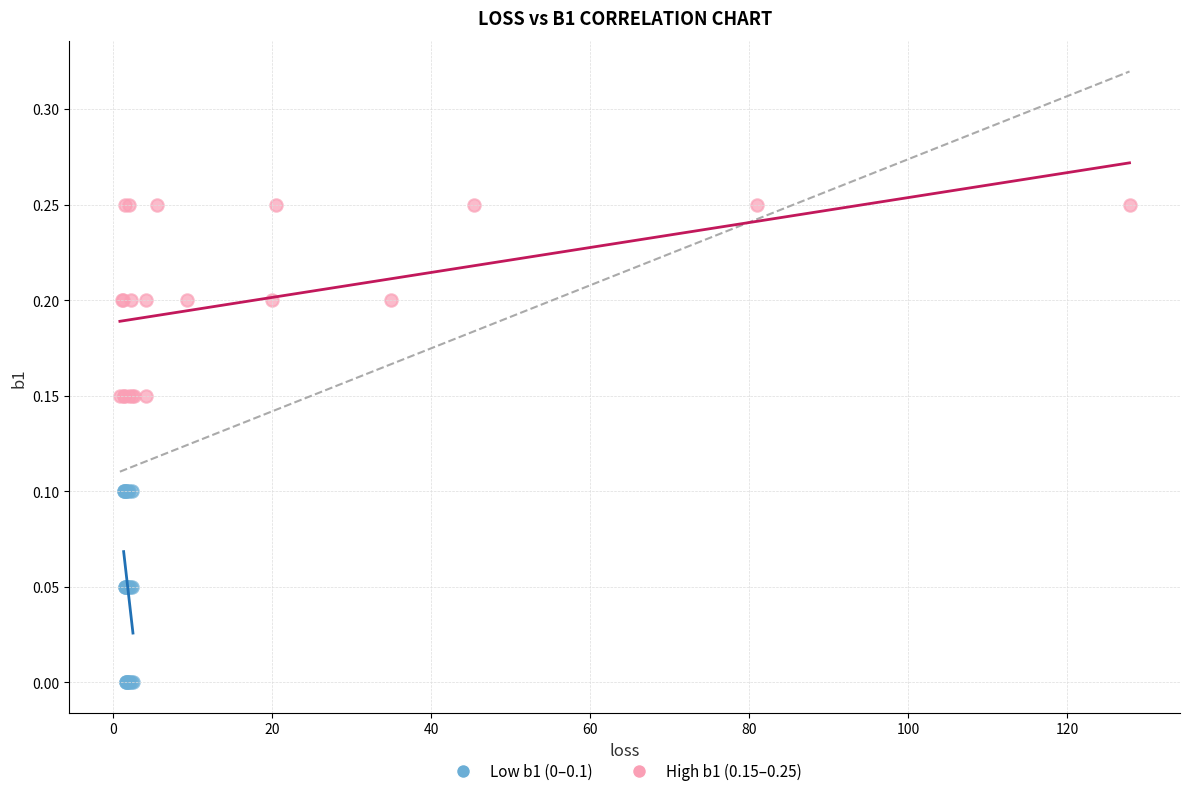

Which series contains the highest Y value?

High b1 (0.15–0.25)